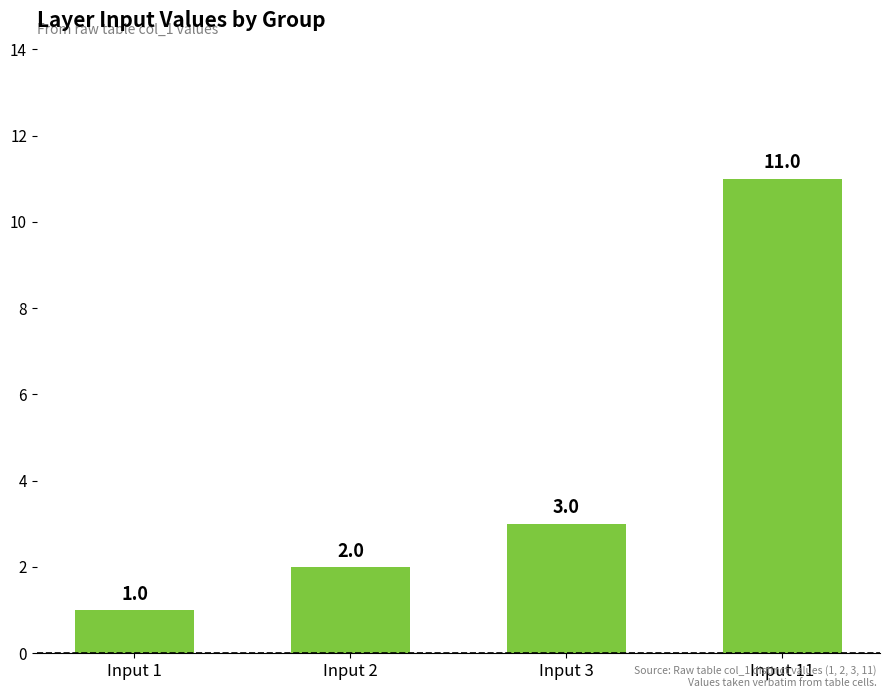

List the labels in order of value, smallest first.

Input 1, Input 2, Input 3, Input 11